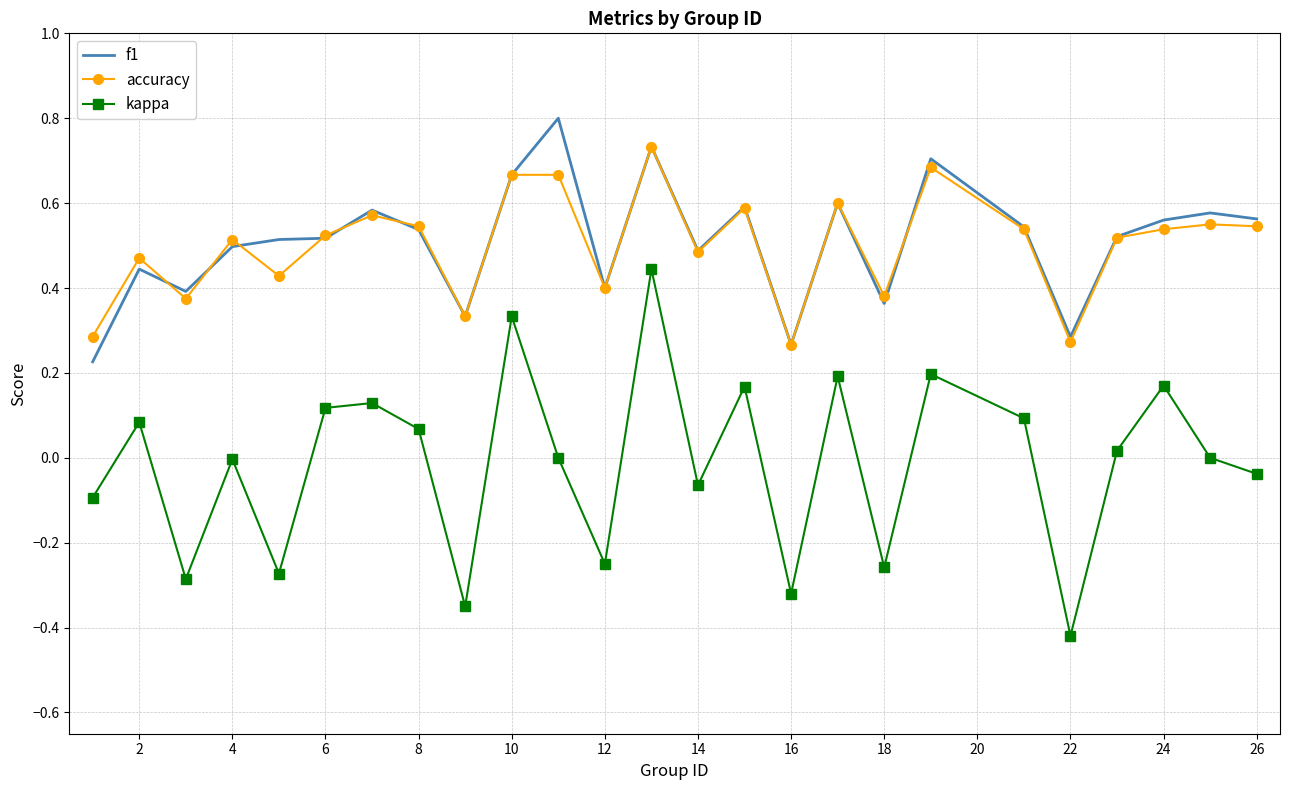

Which series has the widest spread of values?

kappa